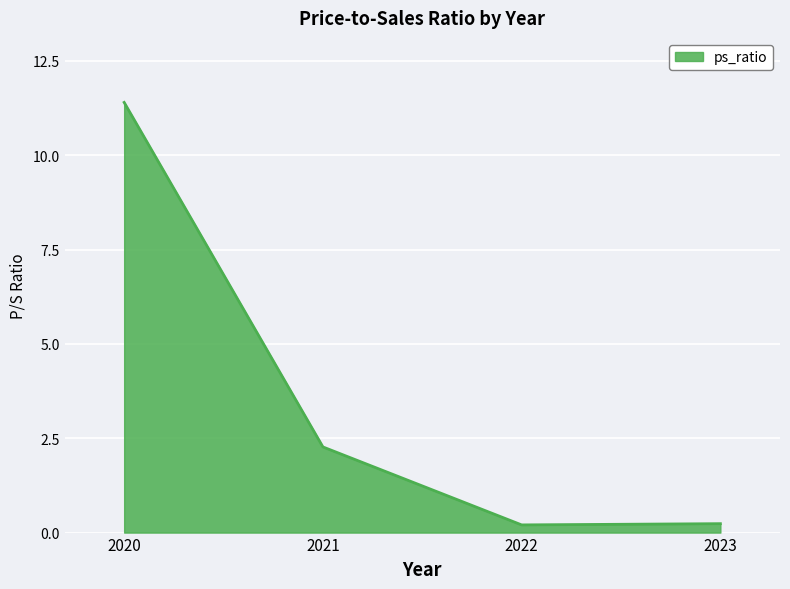

Reading left to right, what are all the values shown in this chart?

2020=11.4	2021=2.3	2022=0.2	2023=0.2